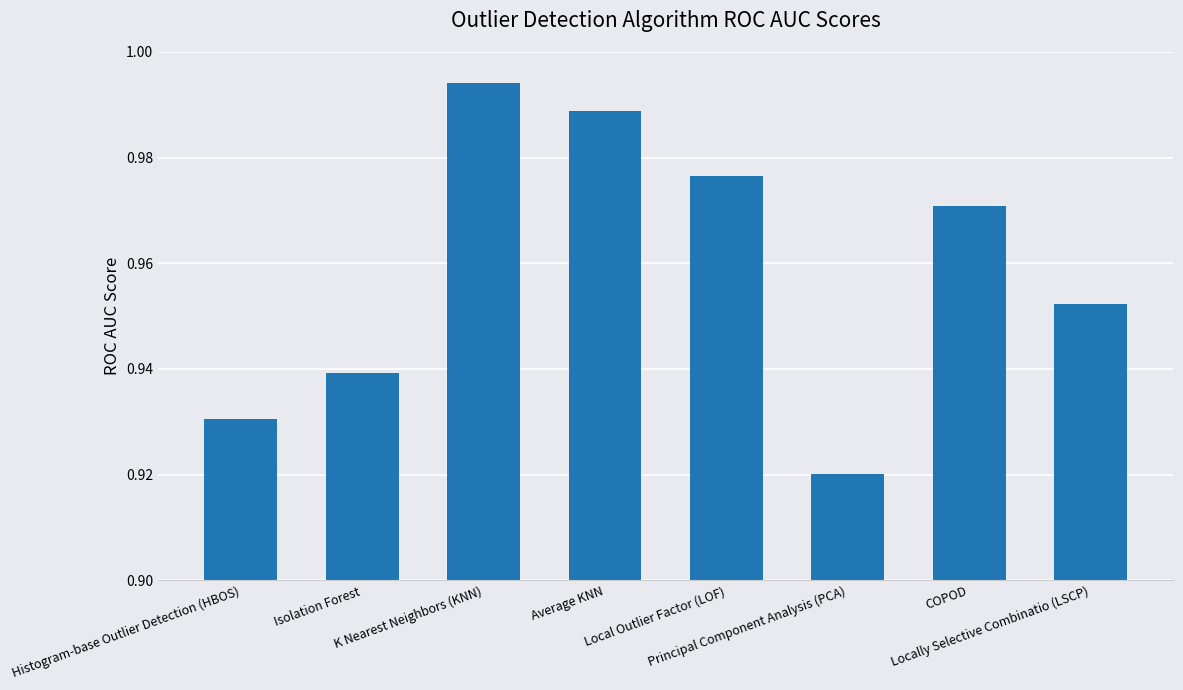

Reading left to right, extract all data points from this chart.

0.9	0.9	1.0	1.0	1.0	0.9	1.0	1.0